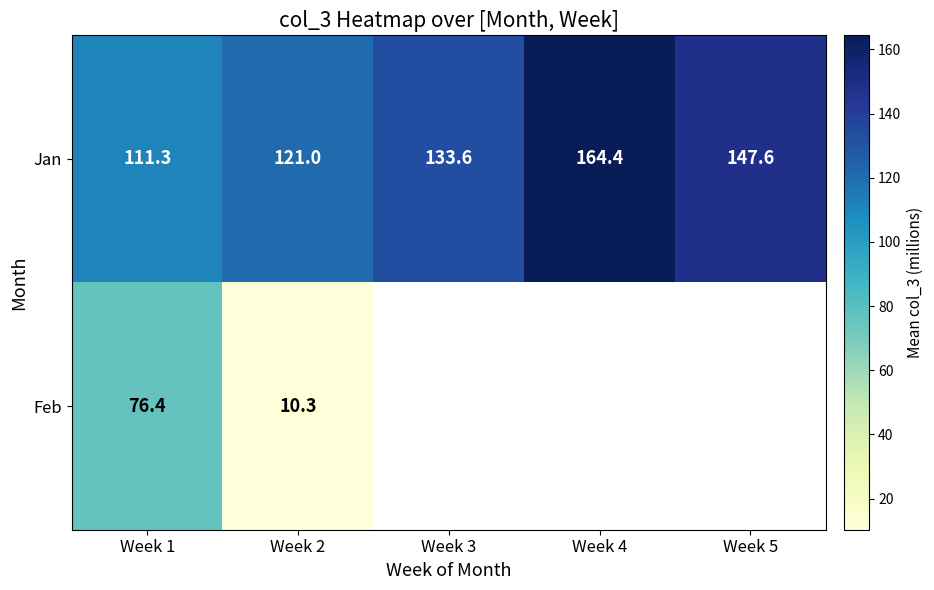

Where is Jan nearest to the value 137?

Week 3